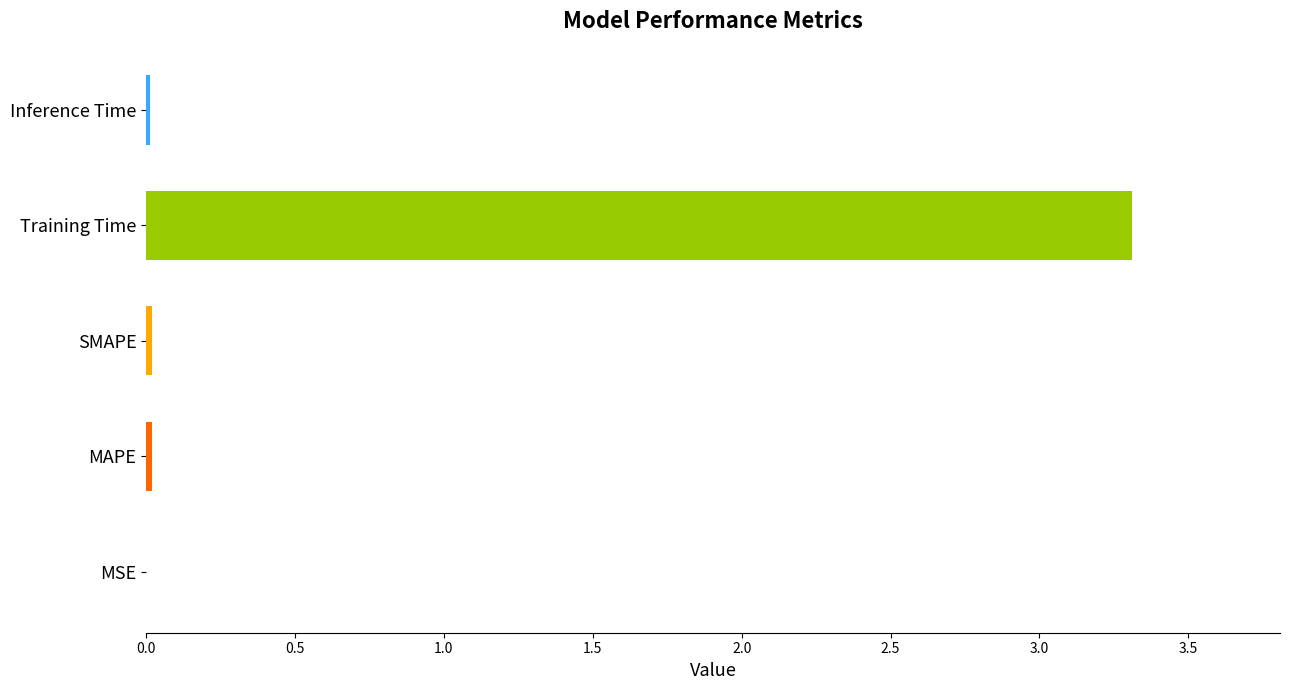

The value at MAPE is 0.0. True or false?

True